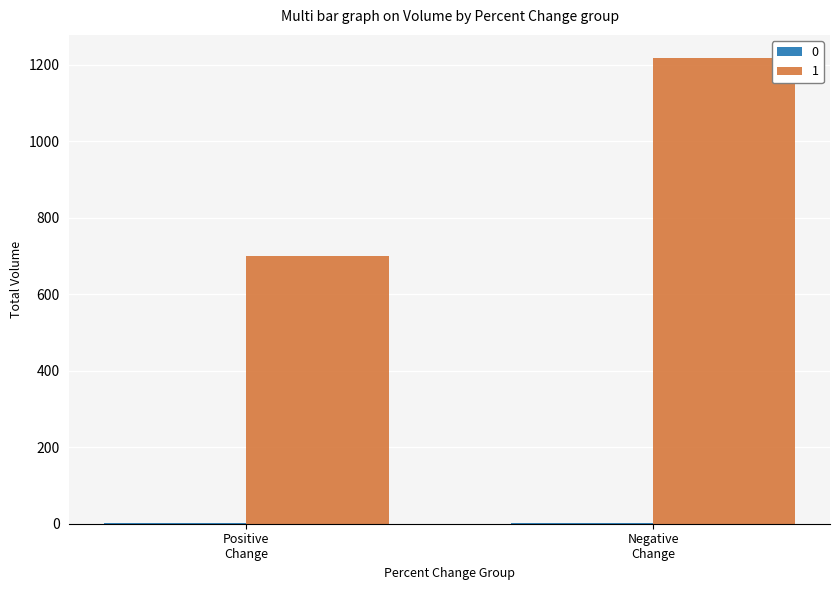

What is the maximum value shown in the chart?

1217